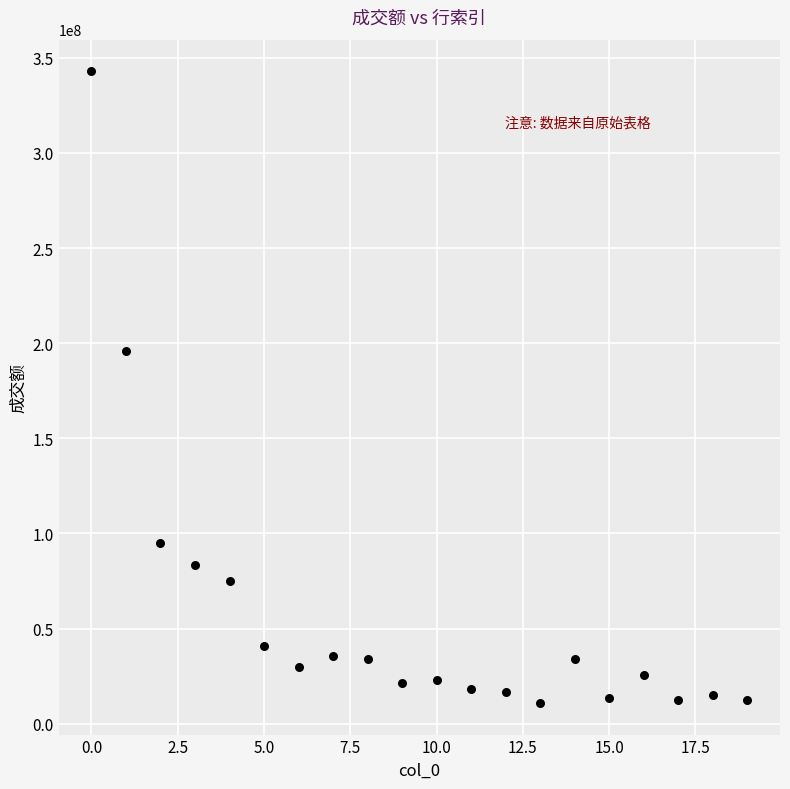

What Y value in the scatter plot is closest to 176891651?

195719629